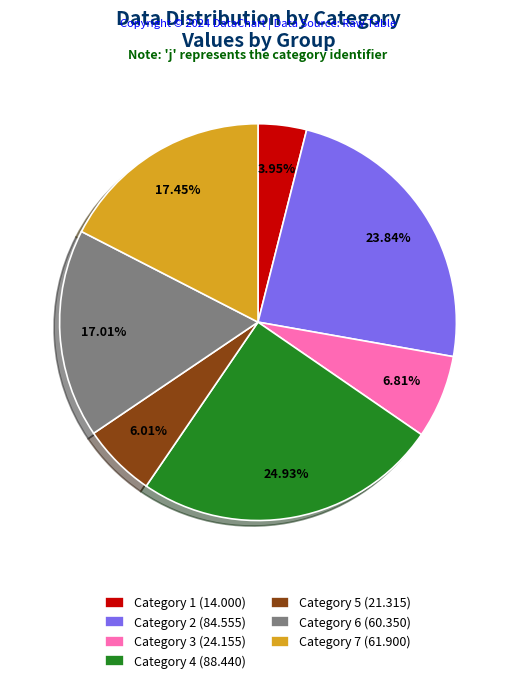

Is the sum of Category 4 (88.440) and Category 1 (14.000) greater than half?

No